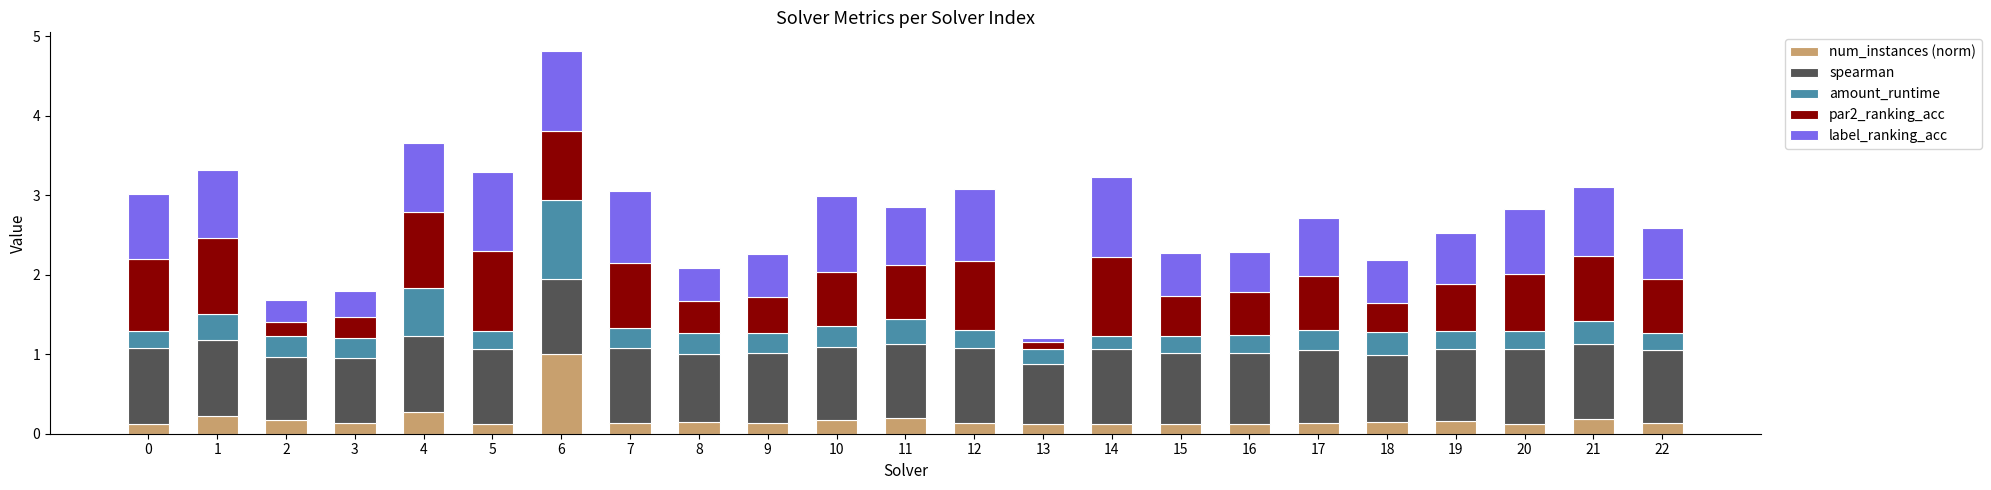

At which category is the sum across all series the highest?

6